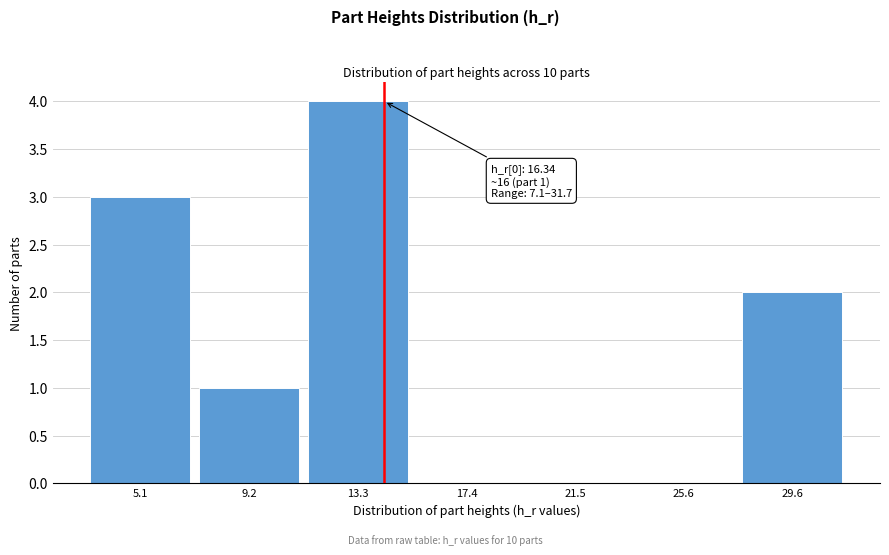

Reading left to right, extract all data points from this chart.

5.1=3	9.2=1	13.3=4	17.4=0	21.5=0	25.6=0	29.6=2